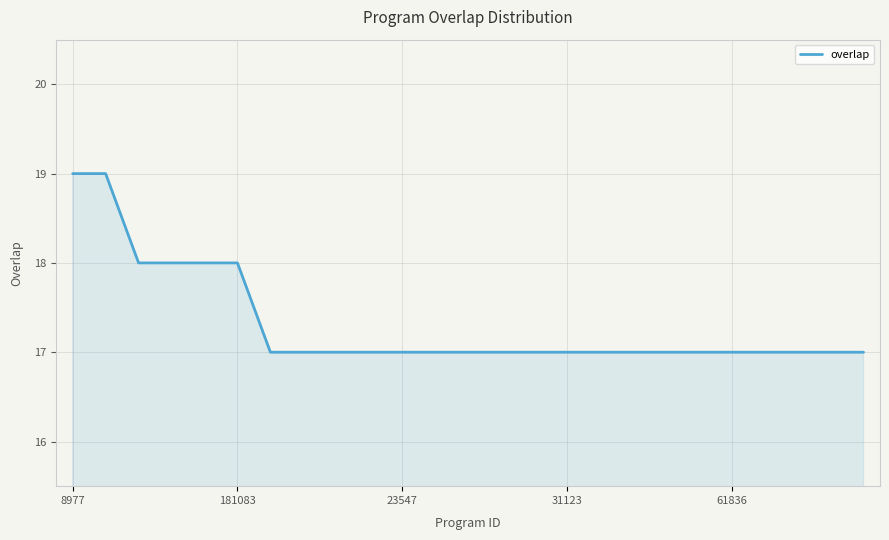

What is the minimum value shown in the chart?

17